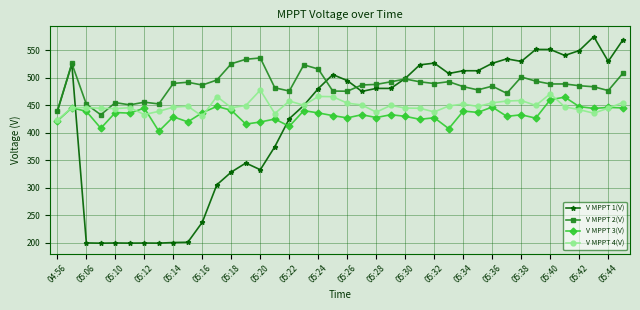

What is the difference between the maximum and minimum values in the V MPPT 4(V) series?

54.8